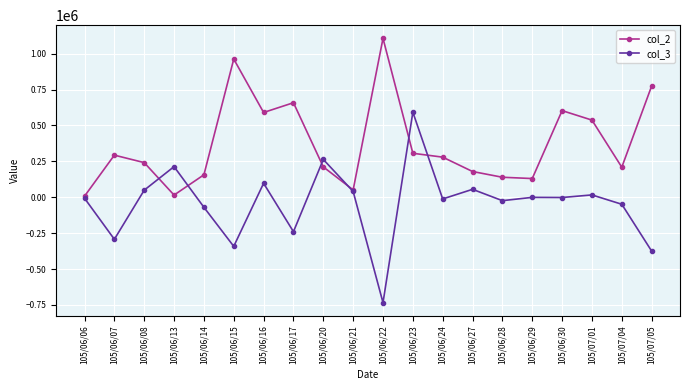

What is the difference between the highest and lowest values at 105/06/14?

226000